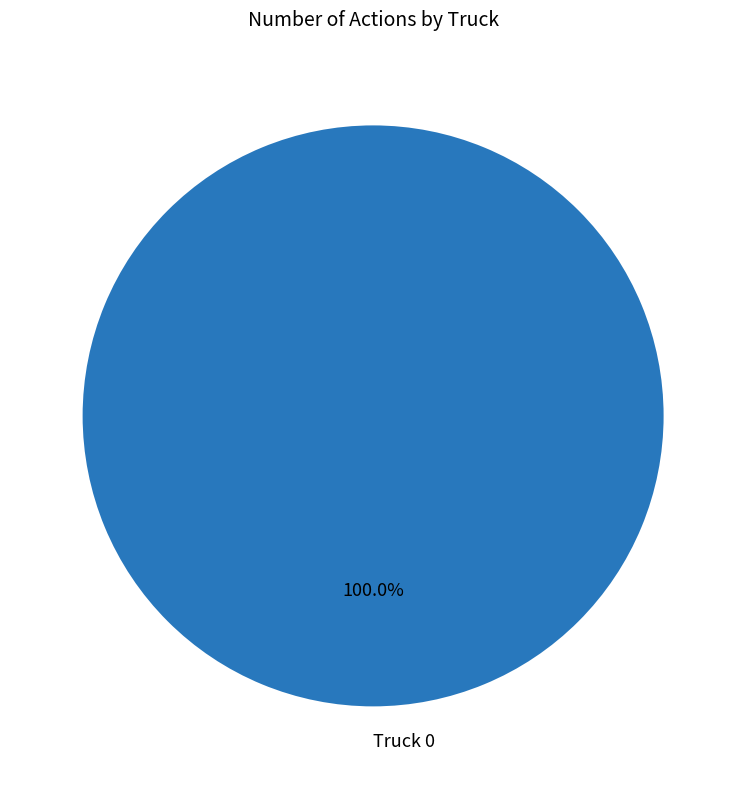

Does Truck 0 account for over 50% of the chart?

Yes